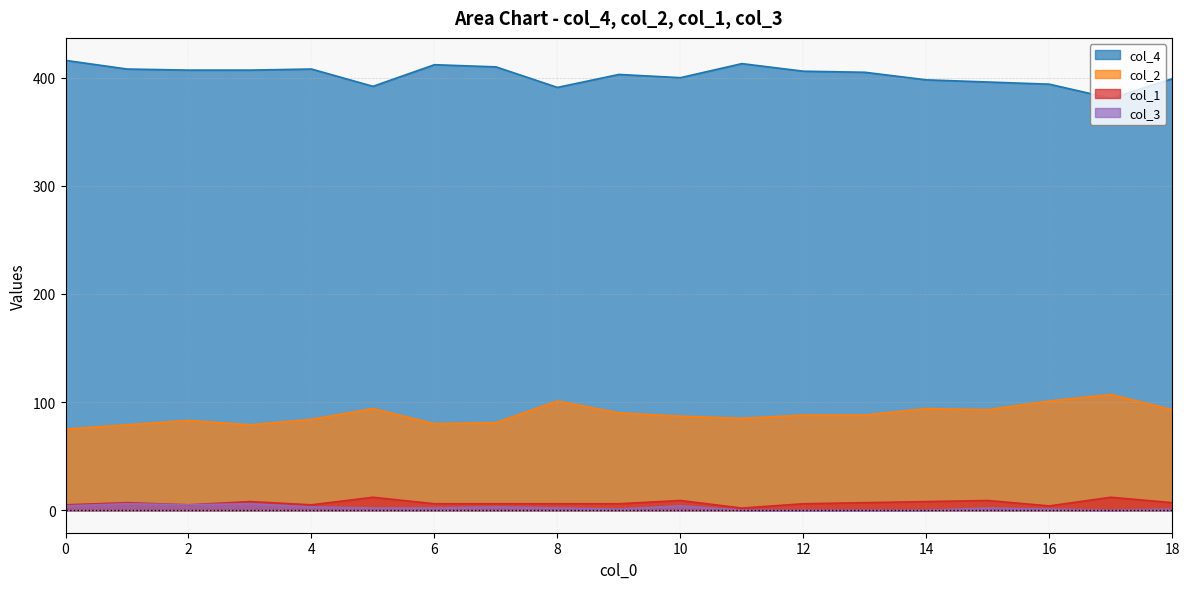

Does the chart have visible grid lines?

Yes